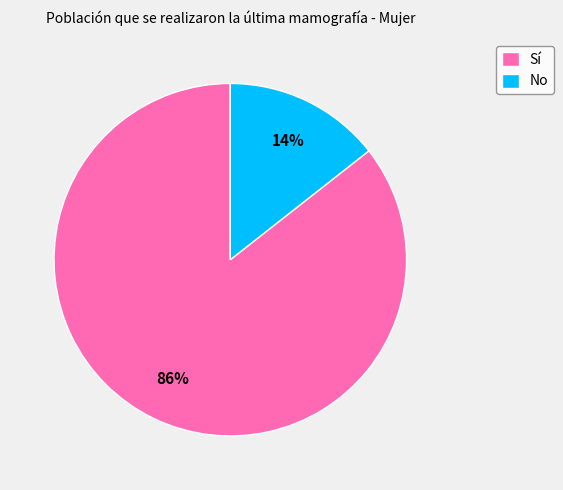

What percentage is the No slice, to the nearest percent?

14%